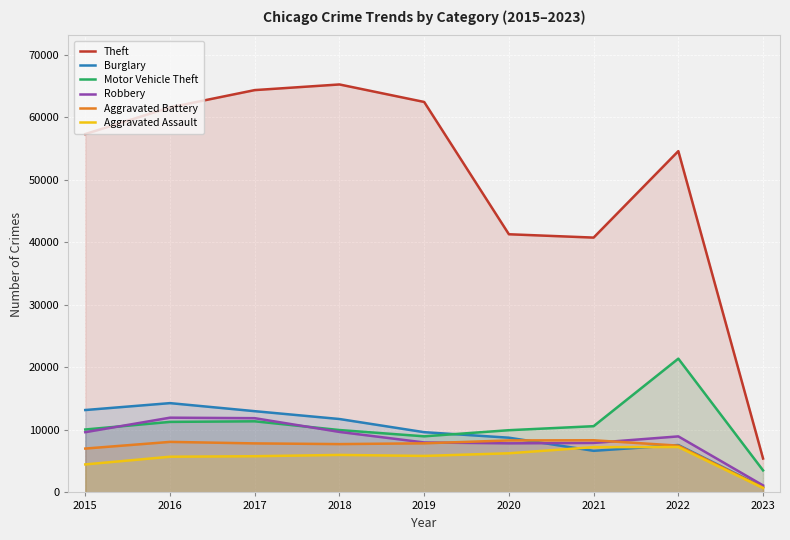

Count the number of categories in the chart.

9